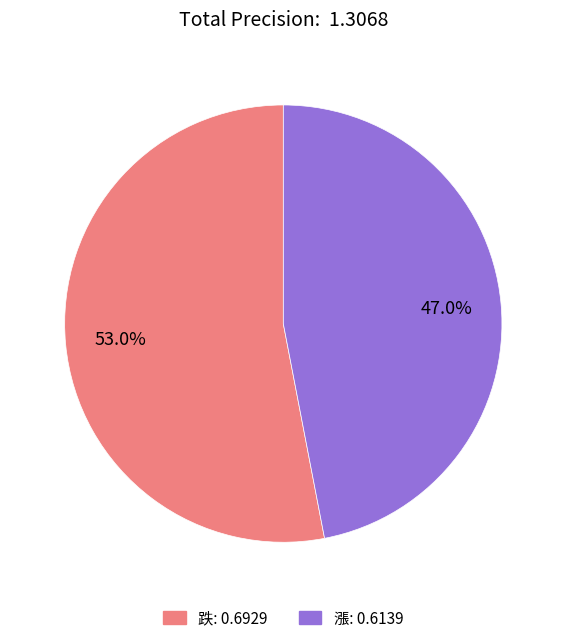

Which category has the biggest portion of the pie?

跌